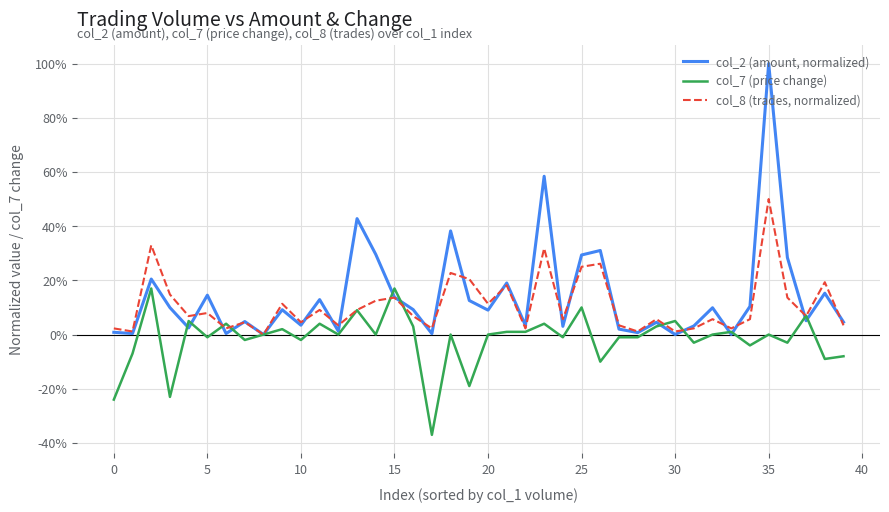

After their last crossing, which series has the higher values: col_7 (price change) or col_8 (trades, normalized)?

col_8 (trades, normalized)